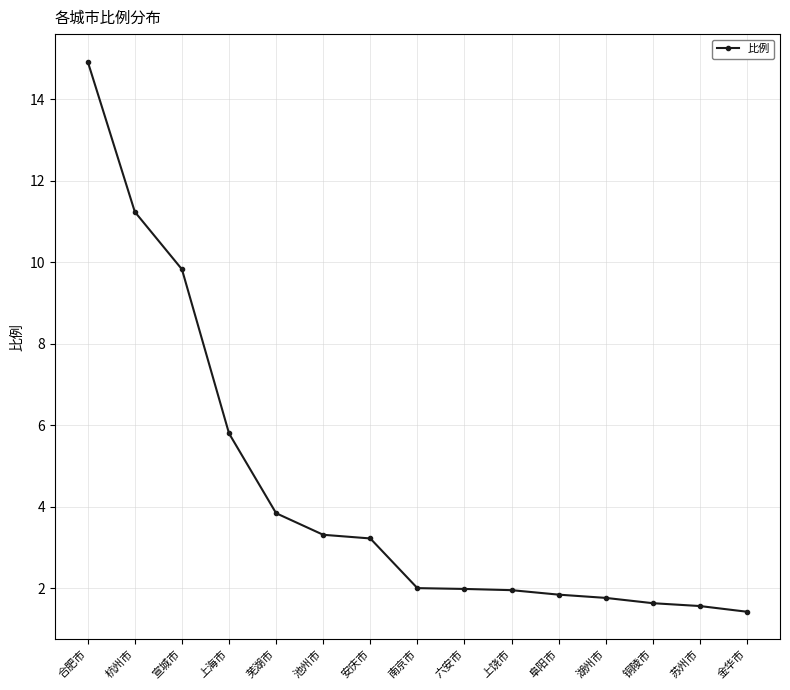

At which category does the chart reach its peak across all series?

合肥市